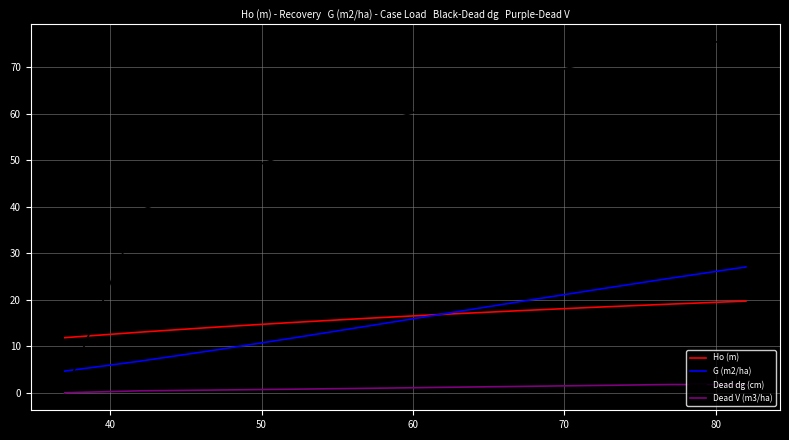

What is the greatest value displayed?

75.5